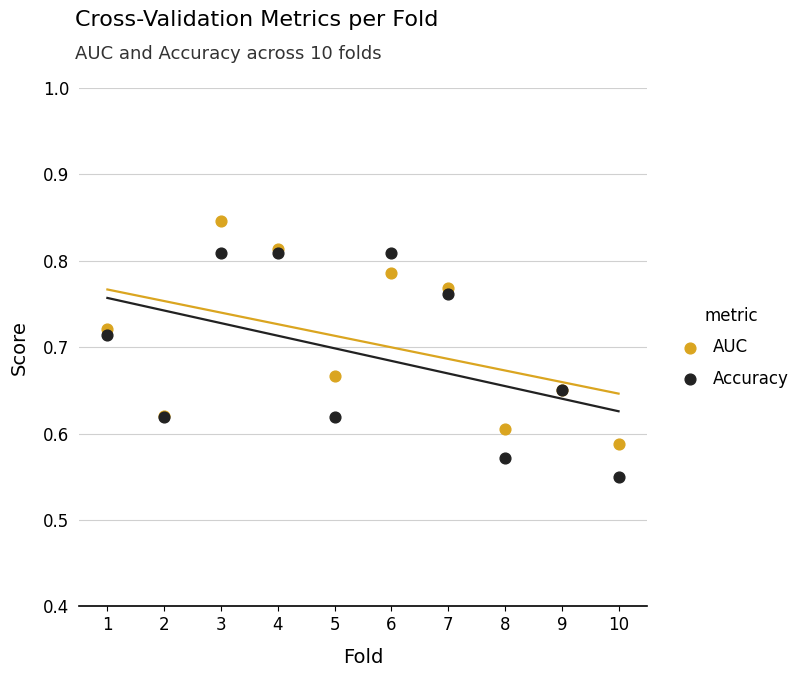

Which series contains the lowest Y value?

Accuracy